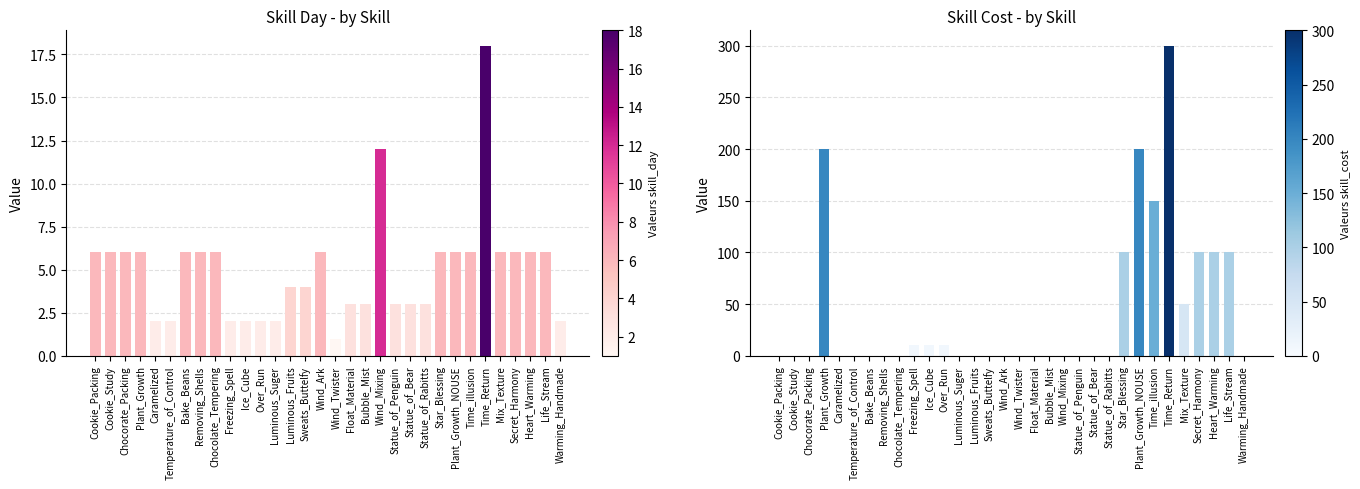

Rank the series by their maximum value, from highest to lowest.

skill_cost, skill_day